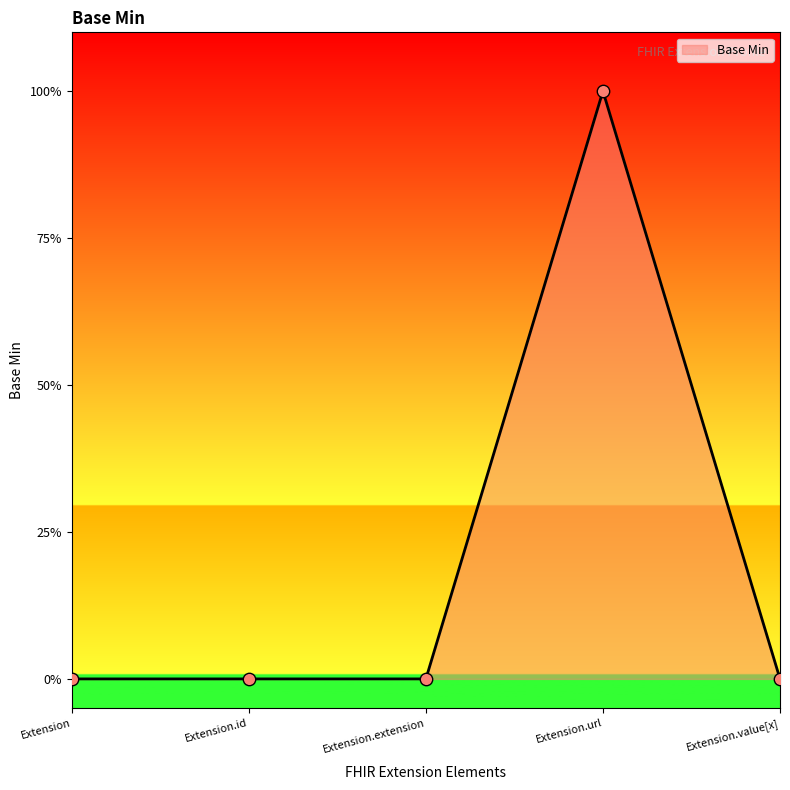

Between Extension.id and Extension.extension, which is larger?

Extension.id